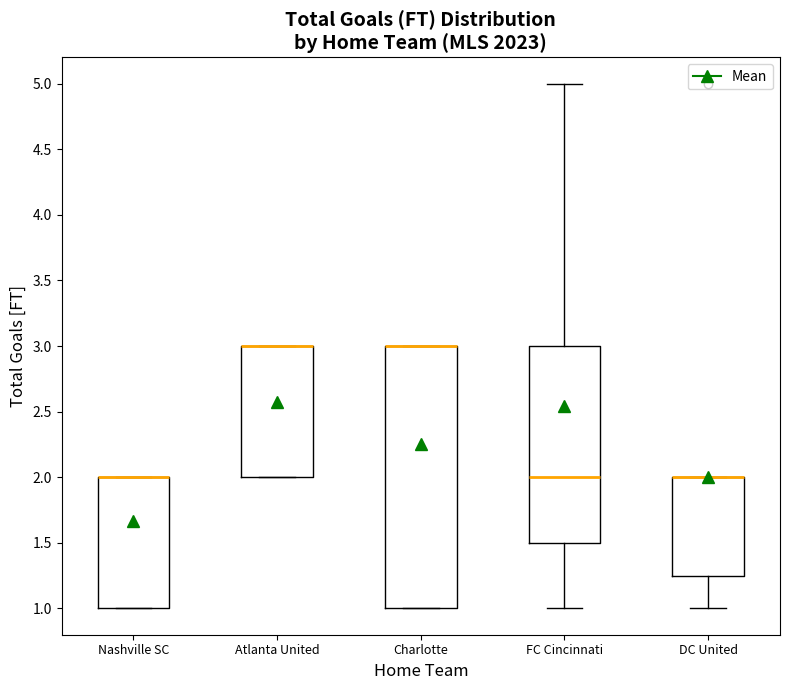

Comparing the boxes themselves (not the whiskers), which one is the tallest?

Charlotte